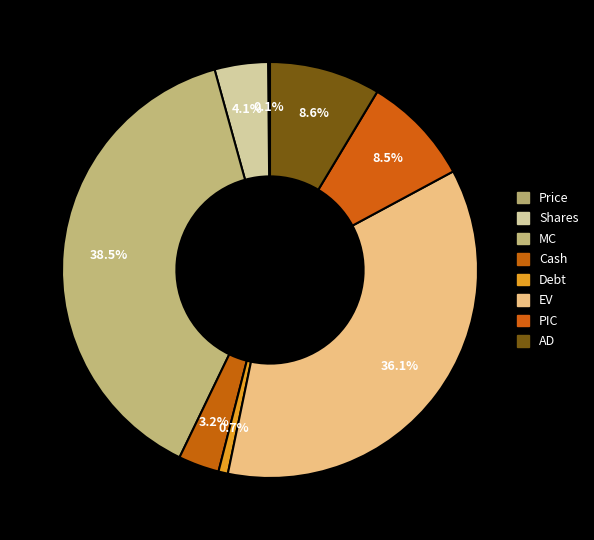

What is the largest slice in the pie chart?

MC